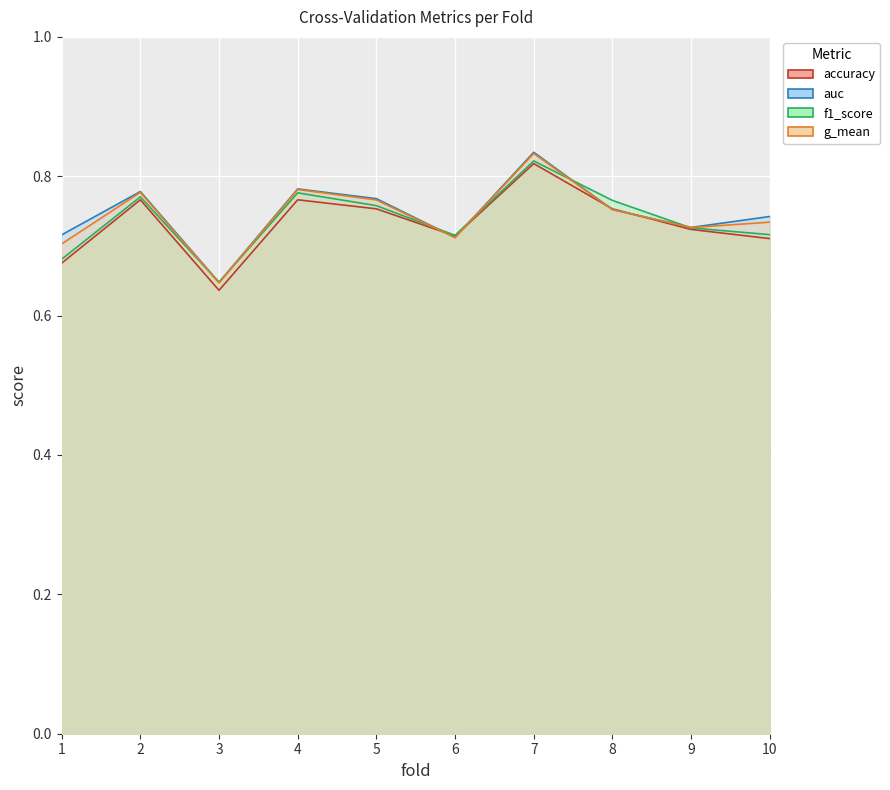

List the series in order of their overall mean, lowest first.

accuracy, f1_score, g_mean, auc